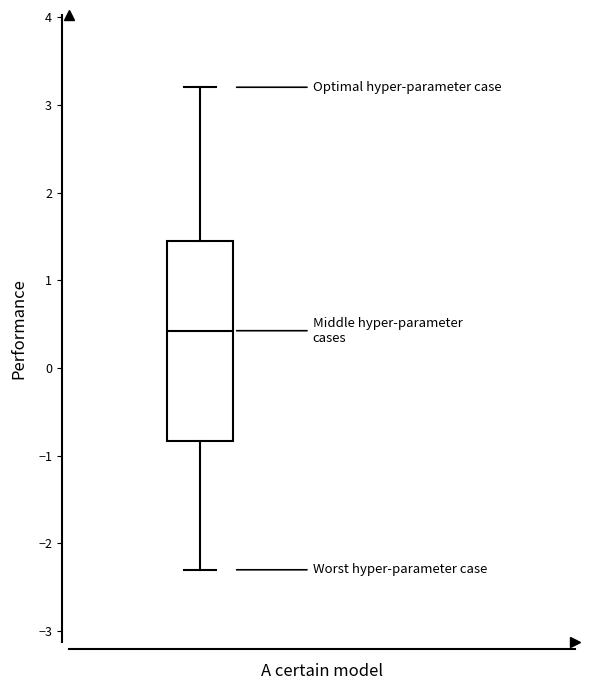

Transcribe this box plot: give where the median line is, the range the box spans, and where the two whiskers end, as read against the y-axis. The values are not printed on the chart, so give them approximately, as read against the axis.

median 0.4, box -0.8 to 1.5, whiskers -2.3 to 3.2